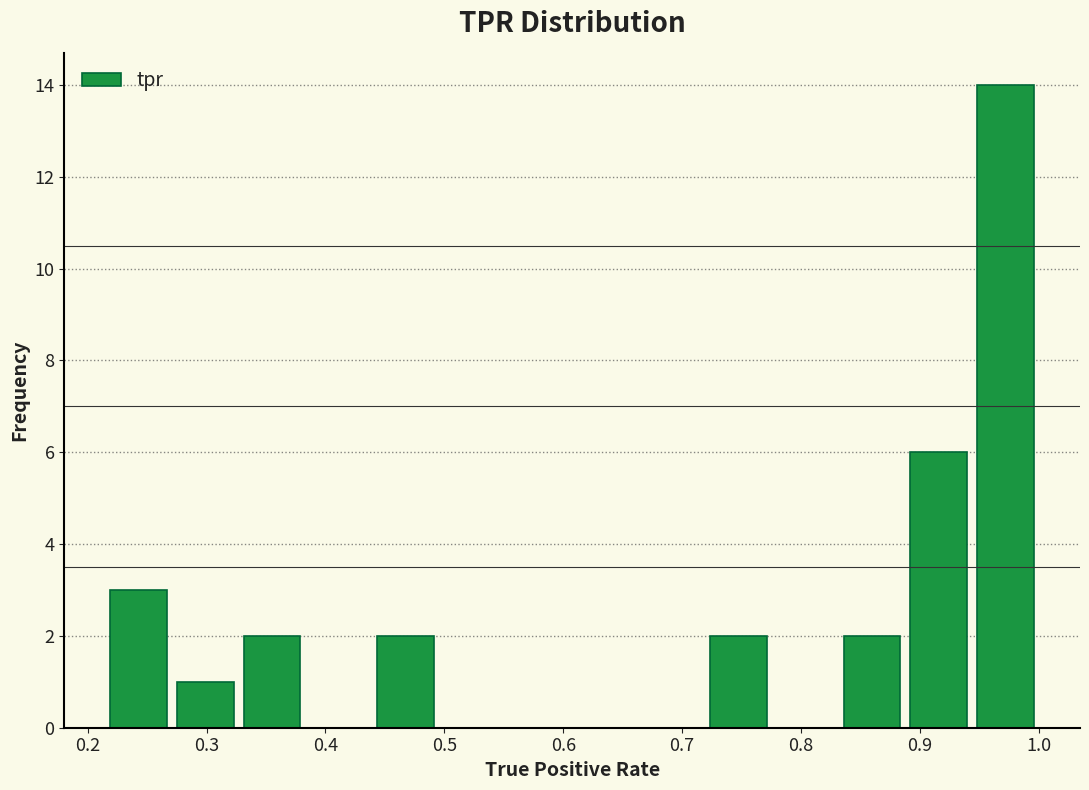

Which range on the x-axis has the tallest bar?

0.94 to 1.00